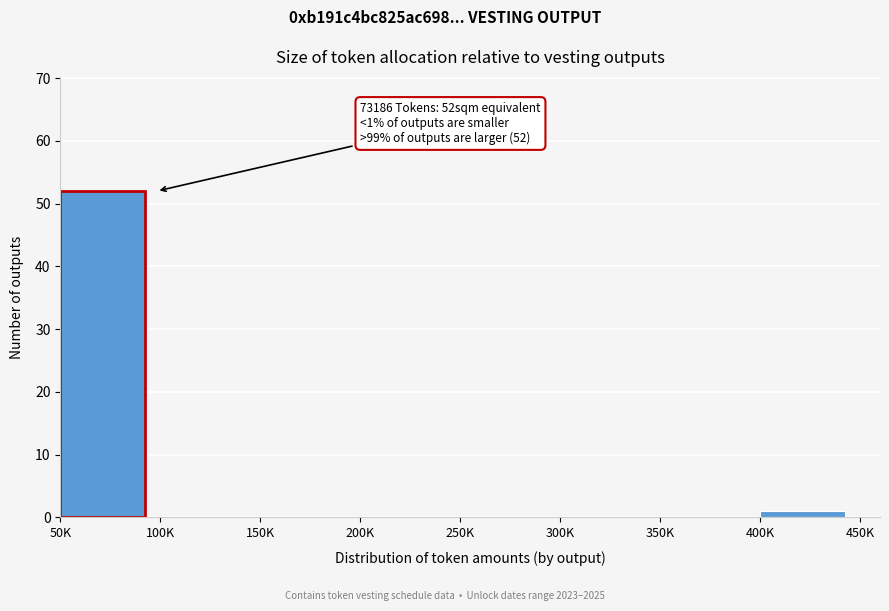

What is the sum of all values?

53